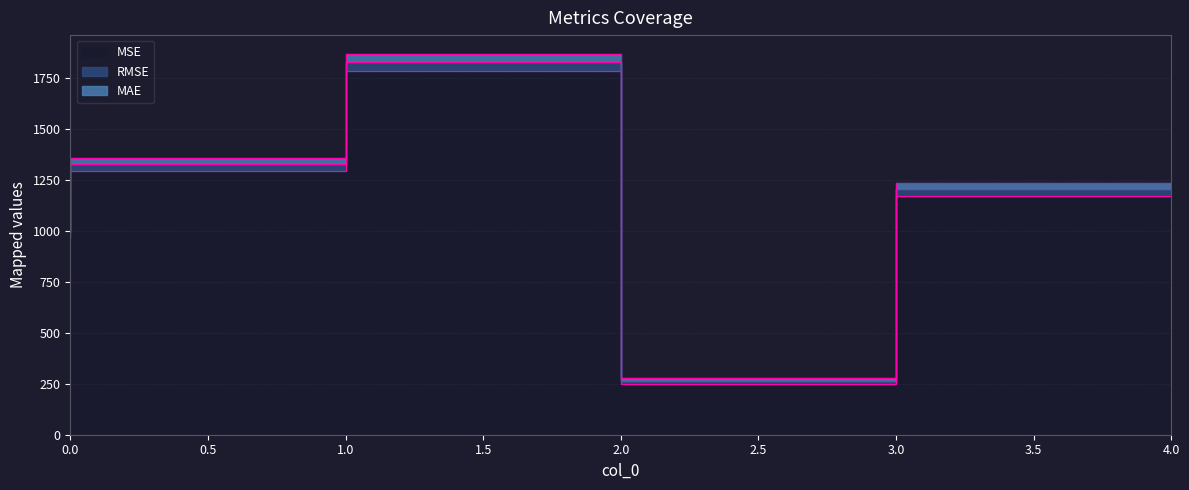

Is the value of MAE at 3 greater than the value of RMSE at 1?

No